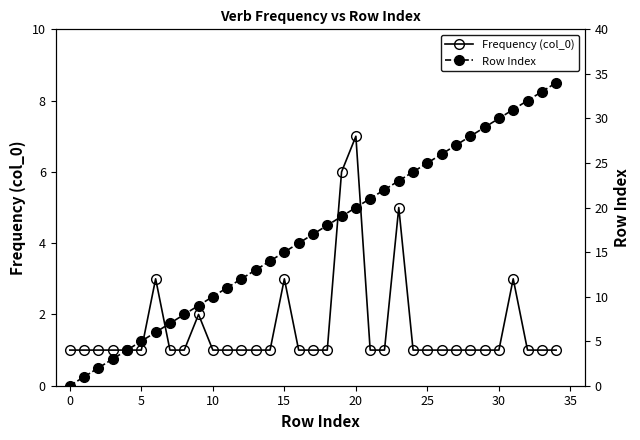

Which series has the largest total across all categories?

Row Index